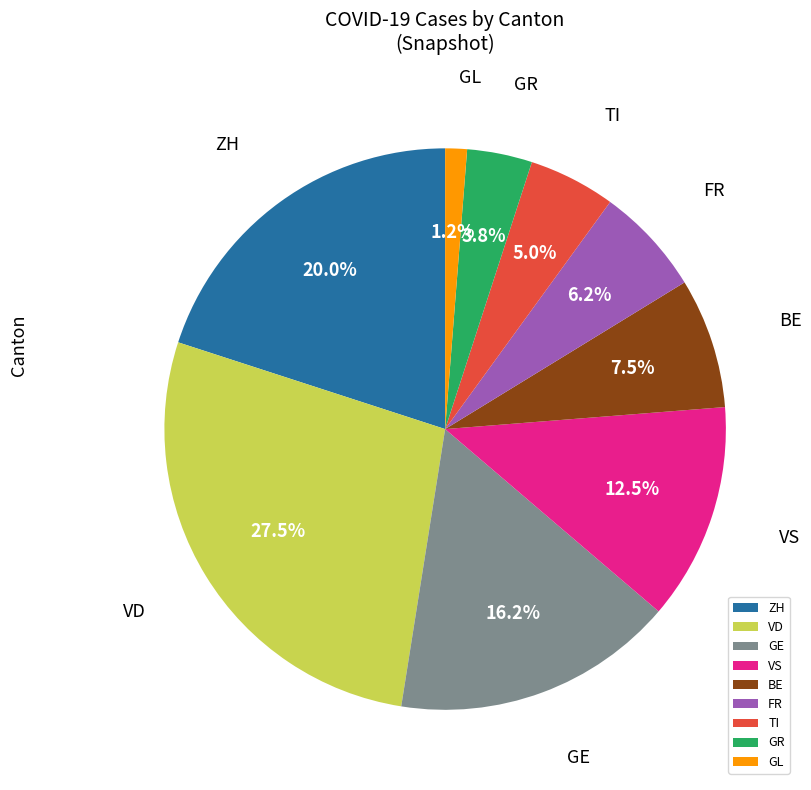

Does any single category account for the majority?

No